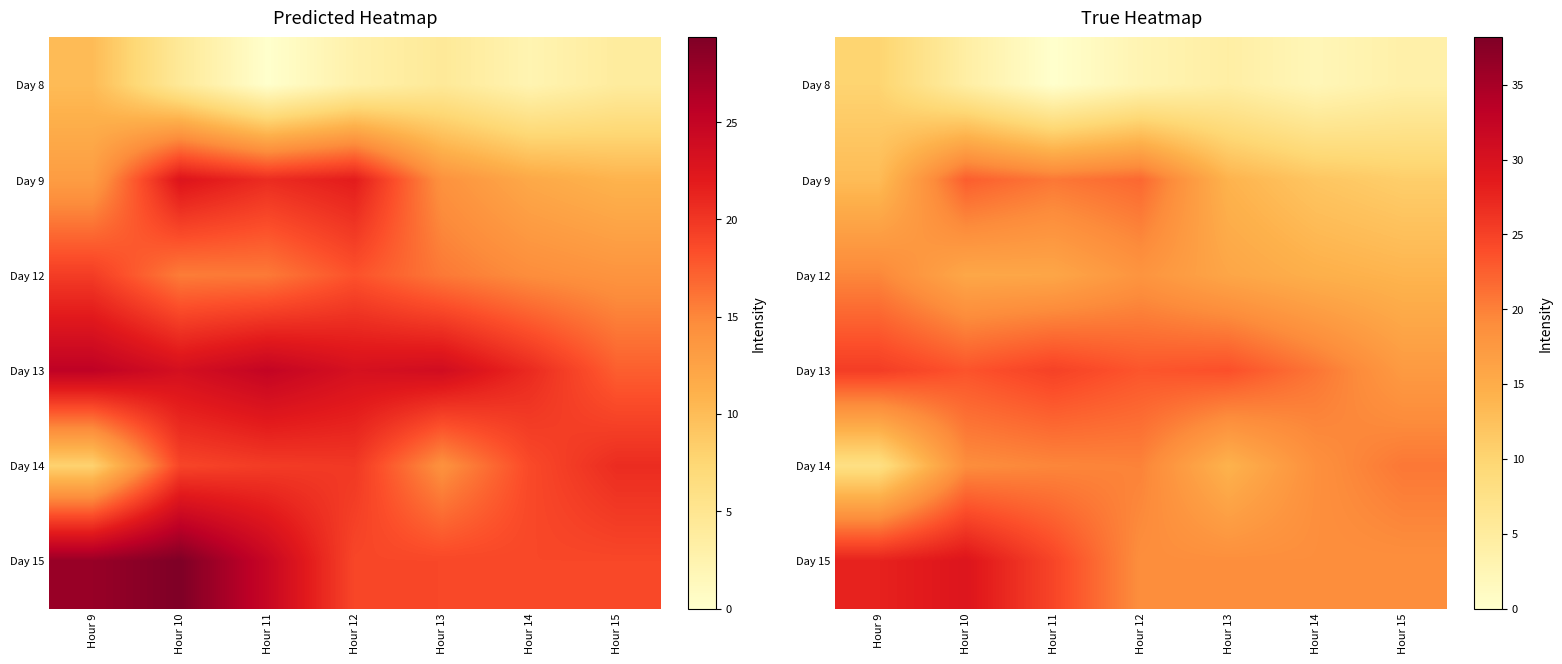

Where does the Day 12 series first go above 15?

Hour 9